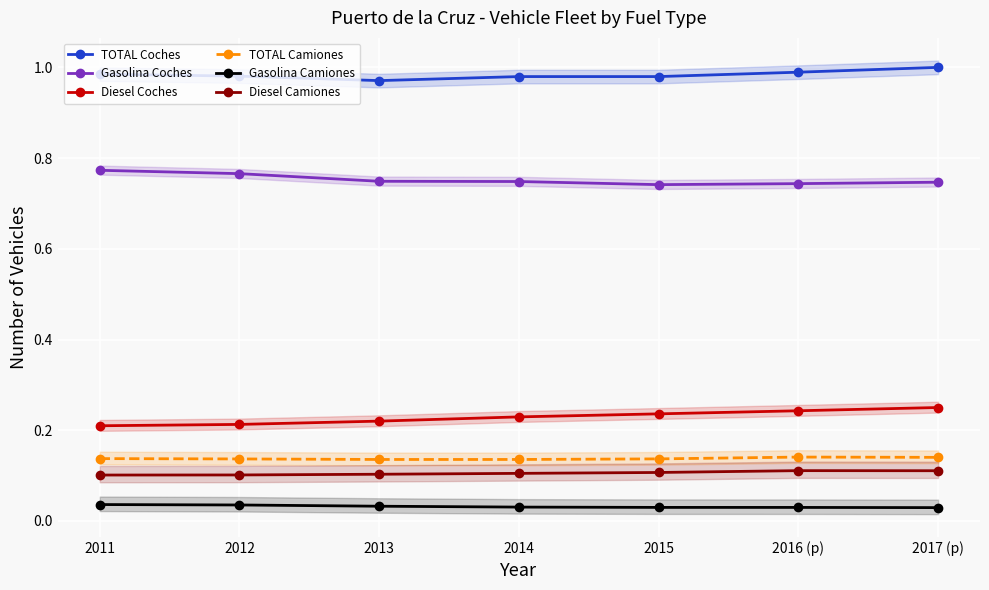

Reading right to left, transcribe all the data shown in this chart.

TOTAL Coches: 2017 (p)=1.0	2016 (p)=1.0	2015=1.0	2014=1.0	2013=1.0	2012=1.0	2011=1.0
Gasolina Coches: 2017 (p)=0.7	2016 (p)=0.7	2015=0.7	2014=0.7	2013=0.7	2012=0.8	2011=0.8
Diesel Coches: 2017 (p)=0.3	2016 (p)=0.2	2015=0.2	2014=0.2	2013=0.2	2012=0.2	2011=0.2
TOTAL Camiones: 2017 (p)=0.1	2016 (p)=0.1	2015=0.1	2014=0.1	2013=0.1	2012=0.1	2011=0.1
Gasolina Camiones: 2017 (p)=0.0	2016 (p)=0.0	2015=0.0	2014=0.0	2013=0.0	2012=0.0	2011=0.0
Diesel Camiones: 2017 (p)=0.1	2016 (p)=0.1	2015=0.1	2014=0.1	2013=0.1	2012=0.1	2011=0.1